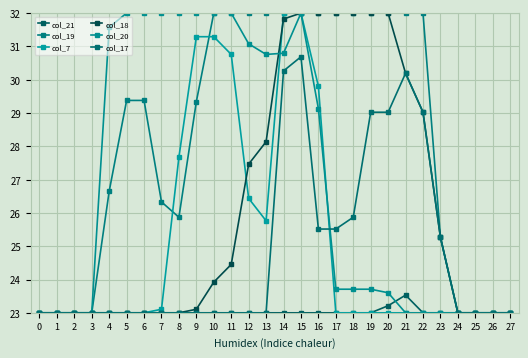

True or false: col_17 and col_21 cross at least once.

False